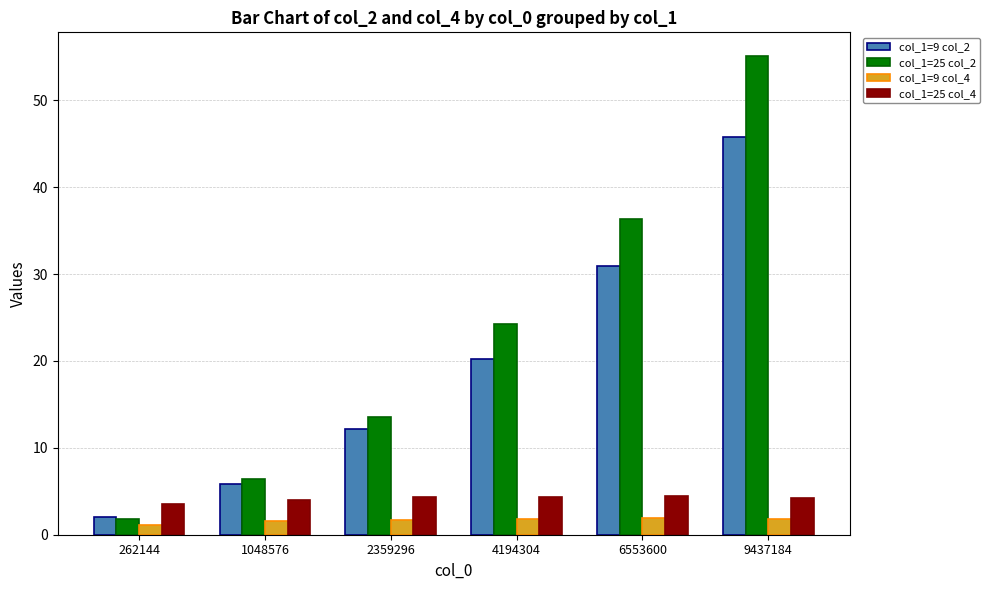

What is the value of the col_1=25 col_4 bar at the 2nd from the left?

4.1